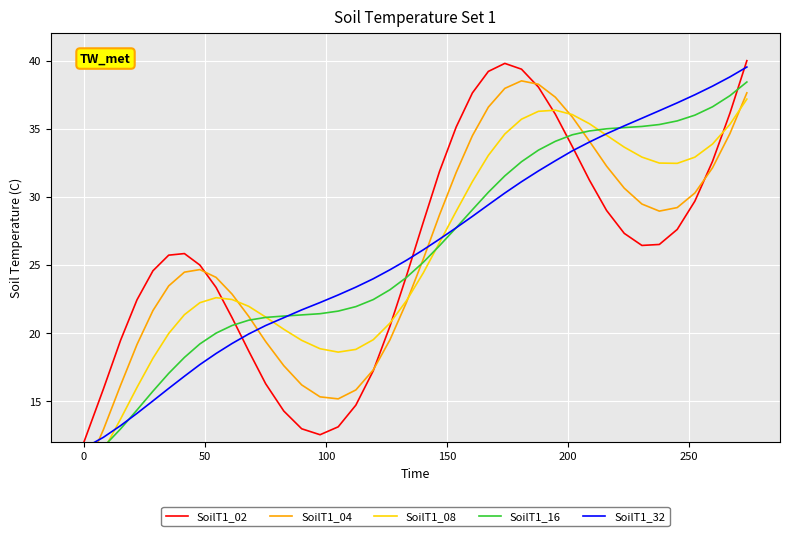

What is the maximum value for SoilT1_02?

40.0